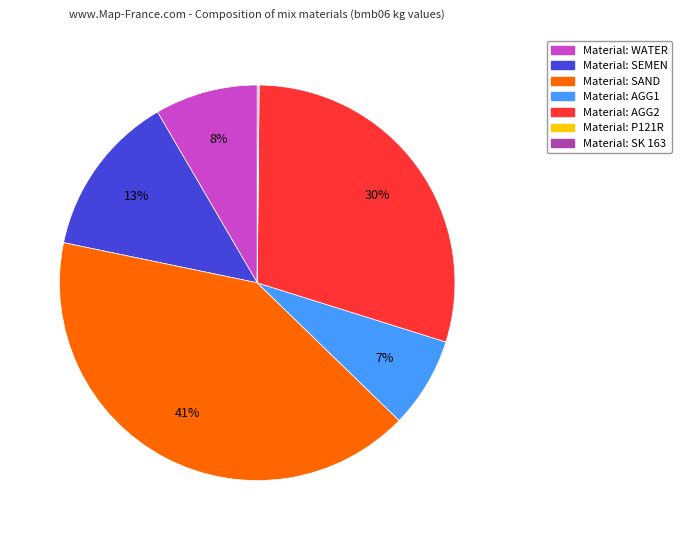

To the nearest percent, what is the difference between the largest and smallest slice percentages?

41%